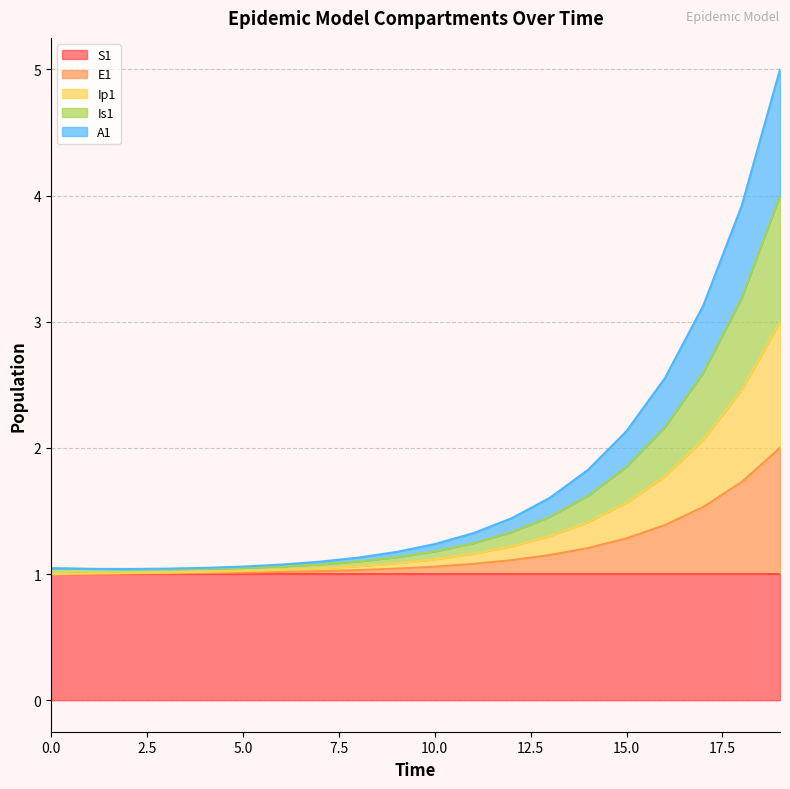

The value of Is1 at 14 is 0.9. True or false?

False